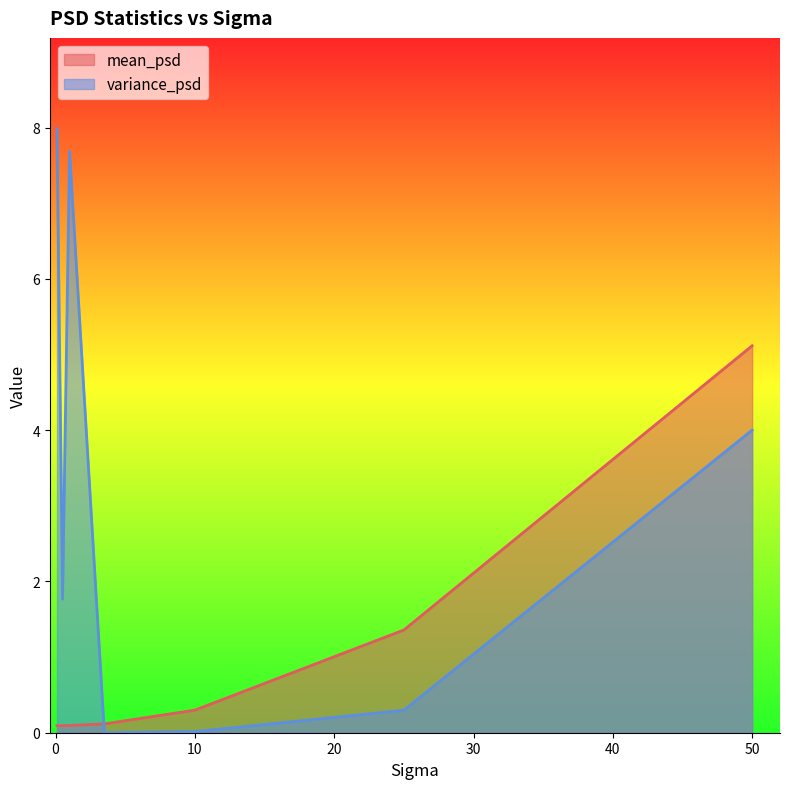

How many data points in variance_psd are less than 1?

3